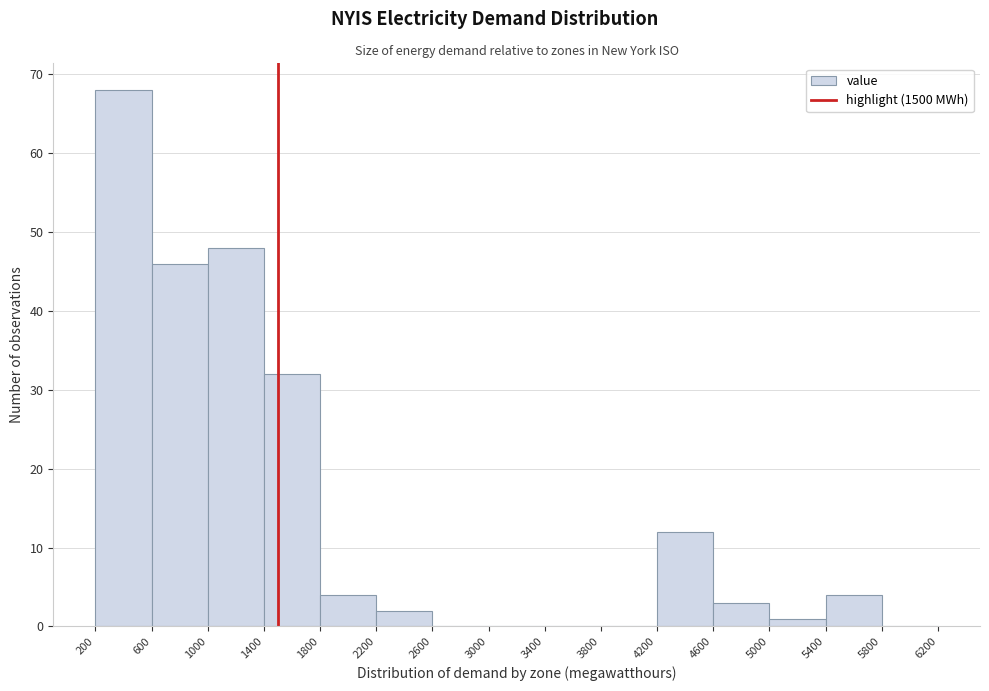

How tall is the bar that spans 600 to 1000 on the x-axis? The values are not printed on the chart, so give them approximately, as read against the axis.

46